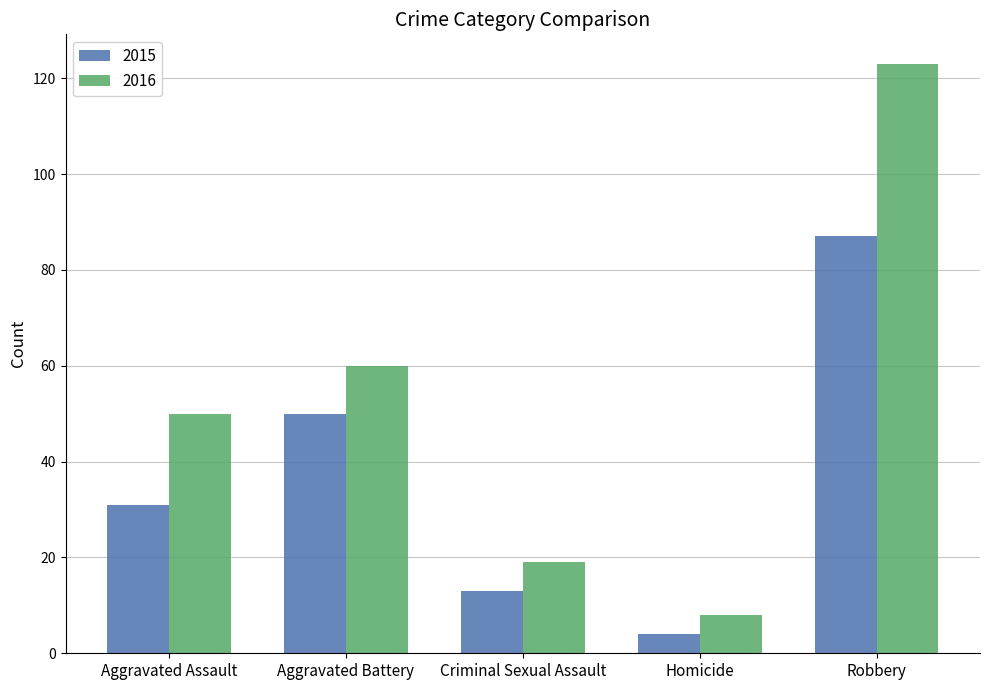

What is the difference between the second highest and minimum values in the 2016 series?

52